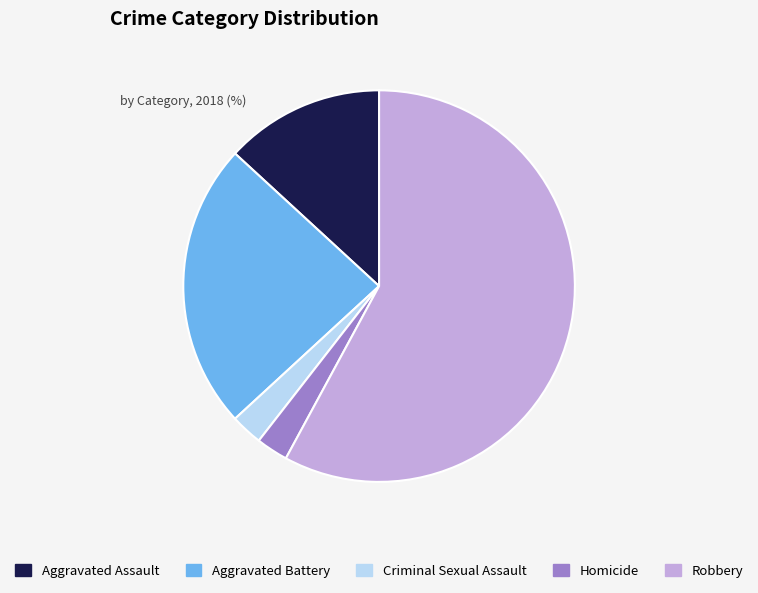

To the nearest percent, what is the average slice percentage?

20%